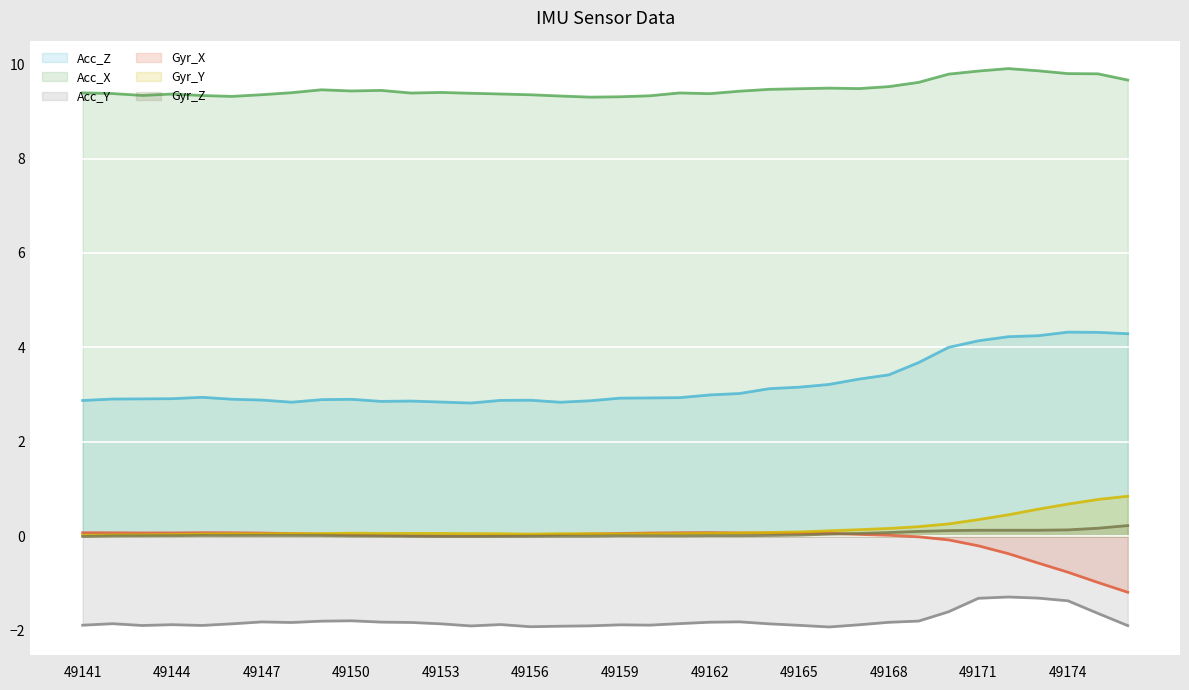

Is the value of Acc_Y at 49162 greater than the value of Gyr_Y at 49160?

No